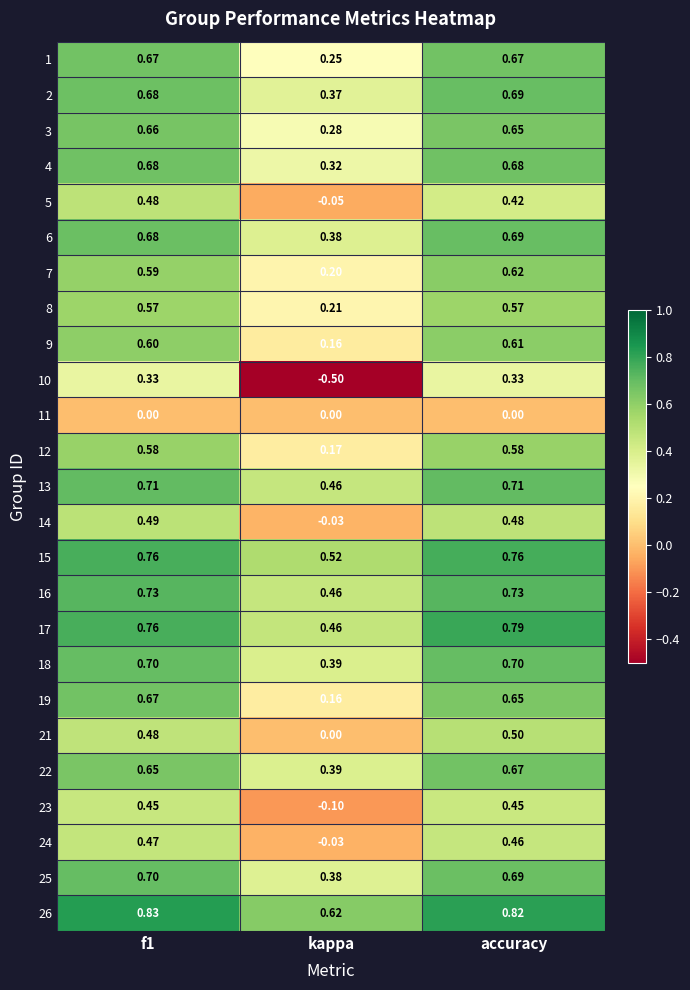

At how many categories does at least one series exceed 0?

3